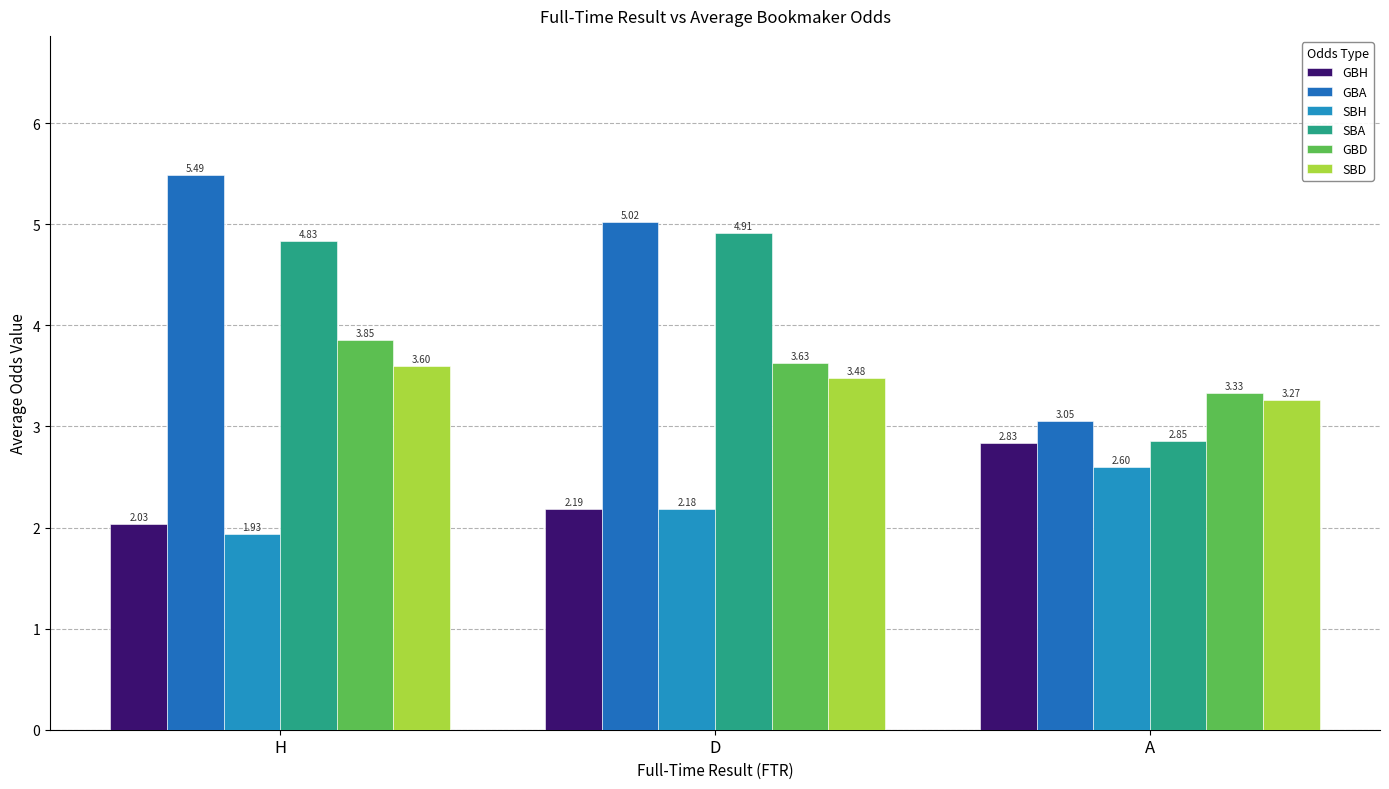

List the series in order of their peak value, lowest first.

SBH, GBH, SBD, GBD, SBA, GBA